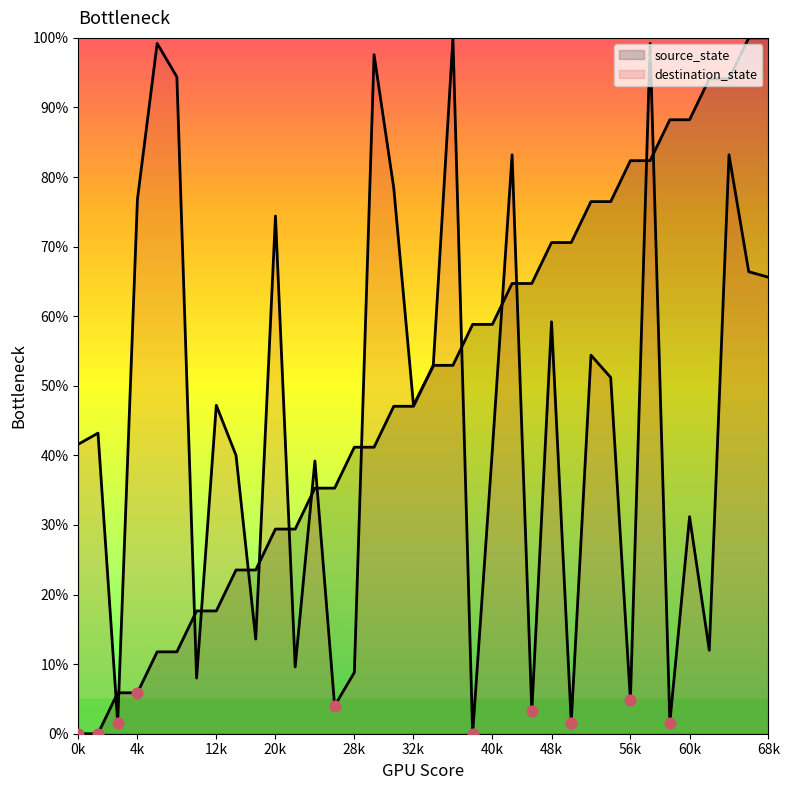

Which series has the largest Y range (max minus min)?

source_state